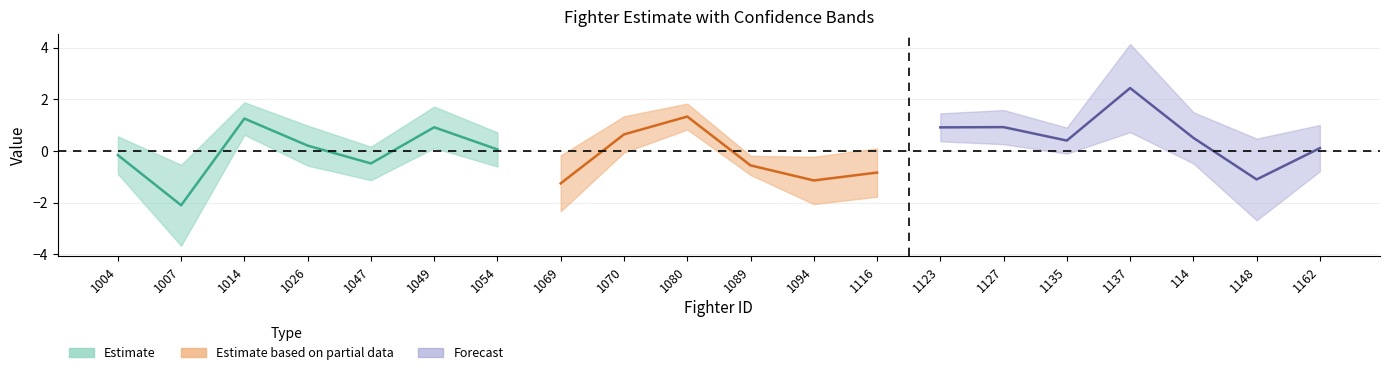

Is it true that Pr...z.. equals 0.3 at 1127?

False